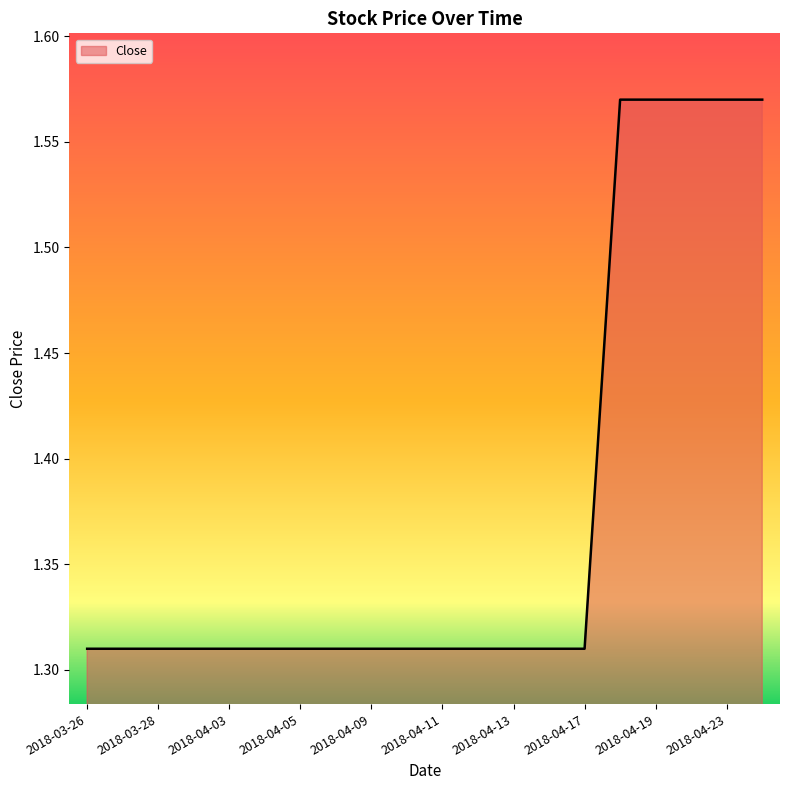

What is the sum of all values?

27.5